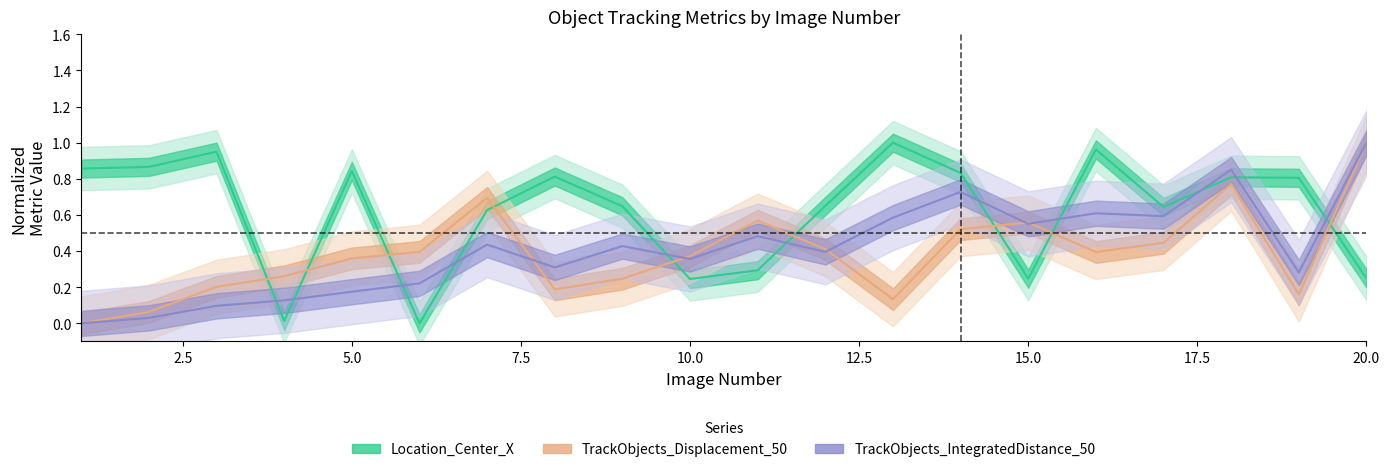

Reading left to right, transcribe all the data shown in this chart.

Location_Center_X: 1=0.9	2=0.9	3=1.0	4=0.0	5=0.8	6=0.0	7=0.6	8=0.8	9=0.6	10=0.2	11=0.3	12=0.6	13=1.0	14=0.8	15=0.2	16=1.0	17=0.6	18=0.8	19=0.8	20=0.2
TrackObjects_Displacement_50: 1=0.0	2=0.1	3=0.2	4=0.3	5=0.4	6=0.4	7=0.7	8=0.2	9=0.2	10=0.4	11=0.6	12=0.4	13=0.1	14=0.5	15=0.6	16=0.4	17=0.4	18=0.8	19=0.2	20=1.0
TrackObjects_IntegratedDistance_50: 1=0.0	2=0.0	3=0.1	4=0.1	5=0.2	6=0.2	7=0.4	8=0.3	9=0.4	10=0.4	11=0.5	12=0.4	13=0.6	14=0.7	15=0.6	16=0.6	17=0.6	18=0.9	19=0.3	20=1.0